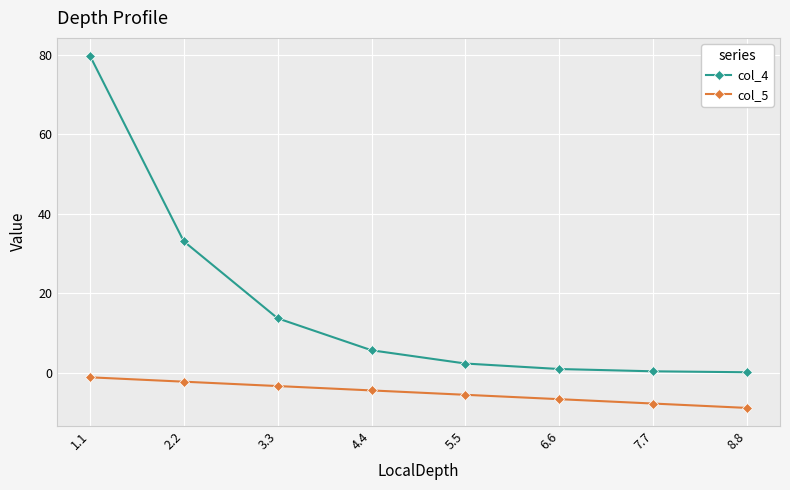

Count the number of categories in the chart.

8